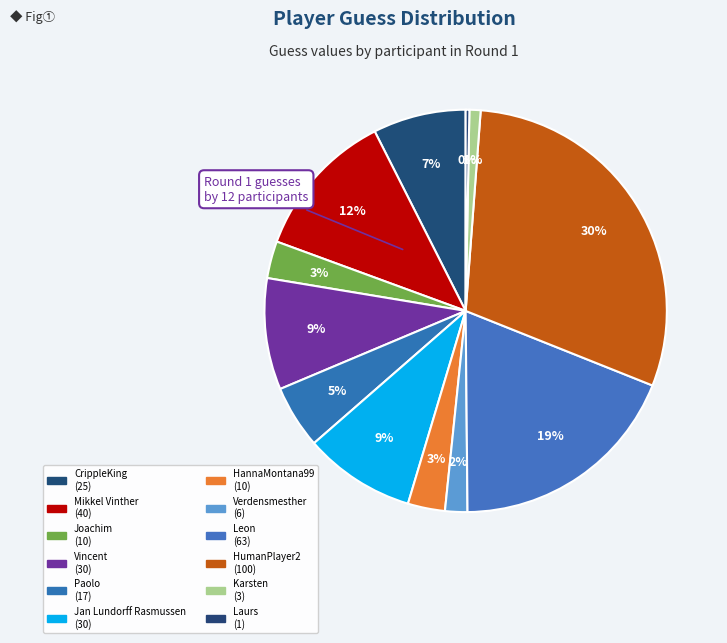

How many slices are in this pie chart?

12